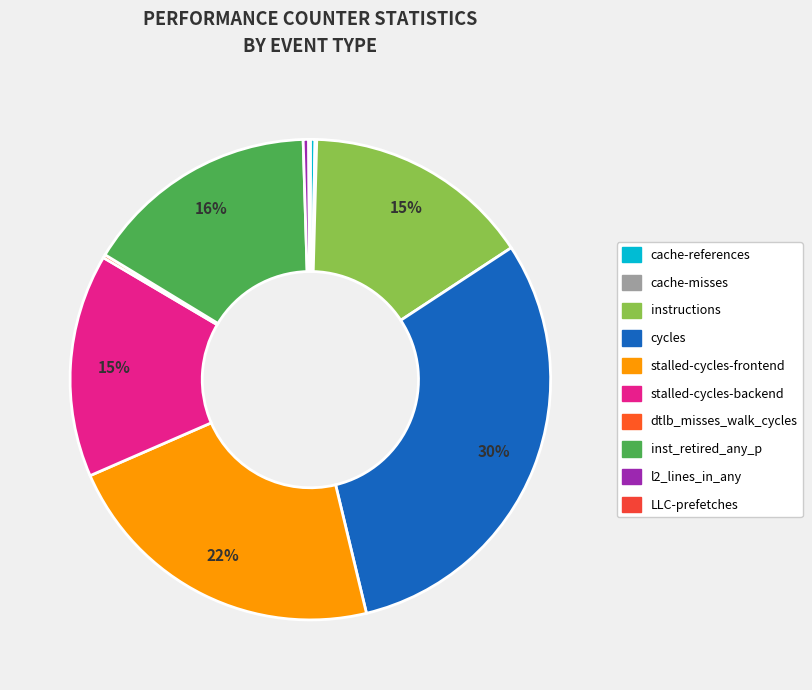

Is it true that cycles is 41% of the pie?

False